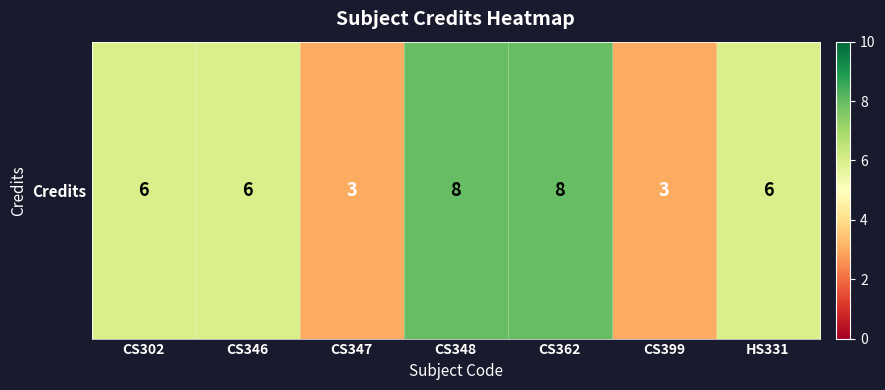

Which category has the lowest value across all series?

CS347